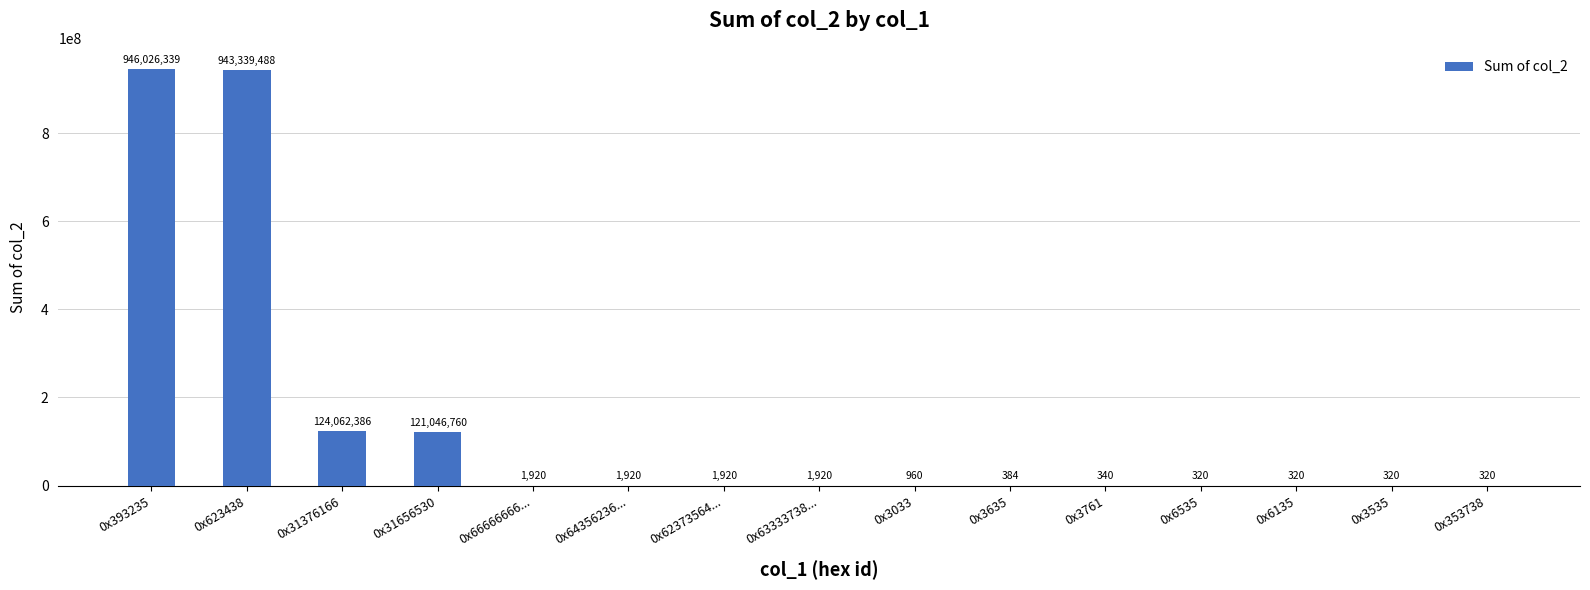

What is the sum of all values?

2134485617